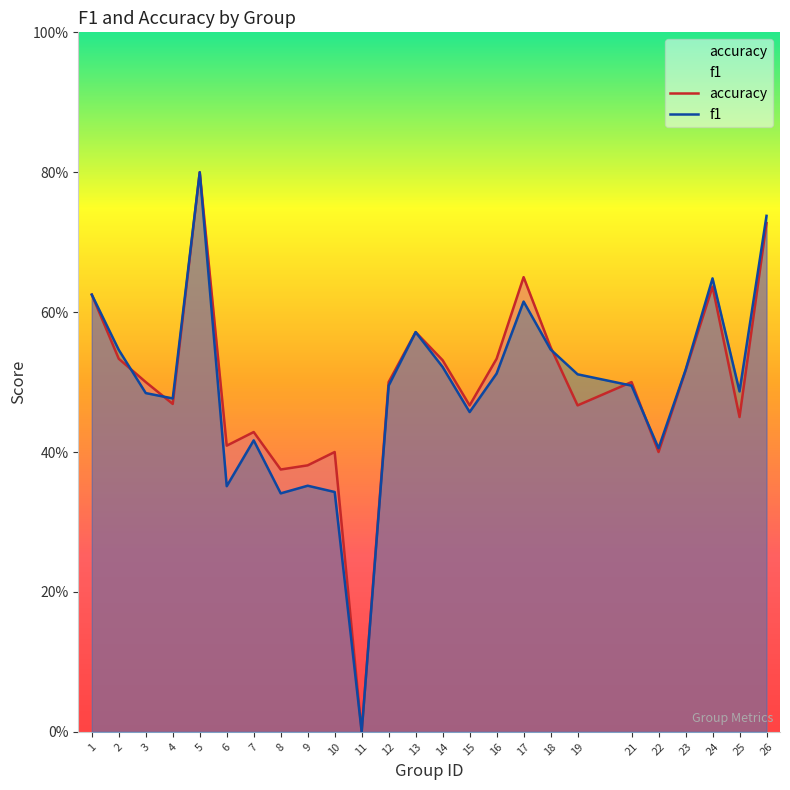

Which series changed the most between 5 and 16?

f1